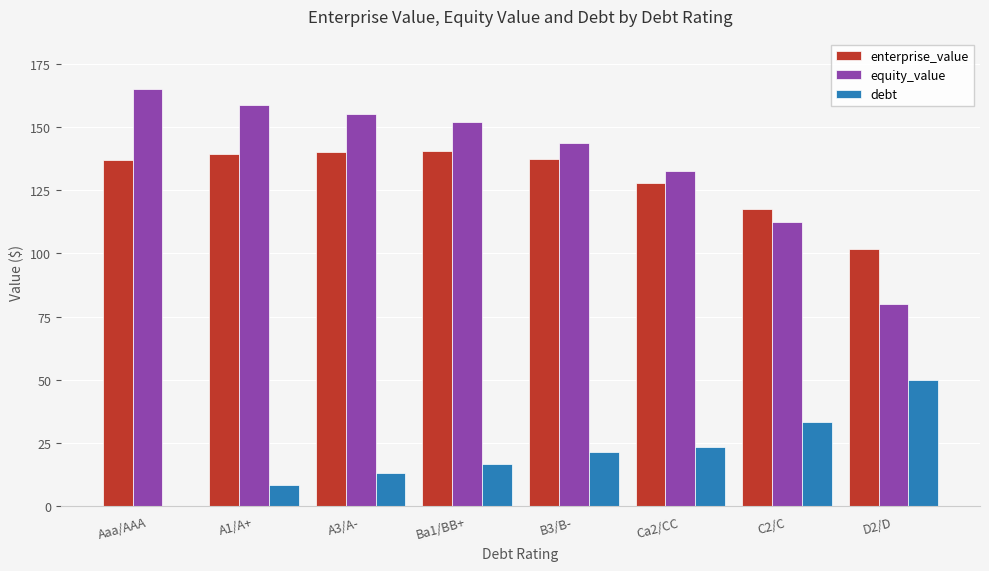

What is the highest value of the debt series?

49.8